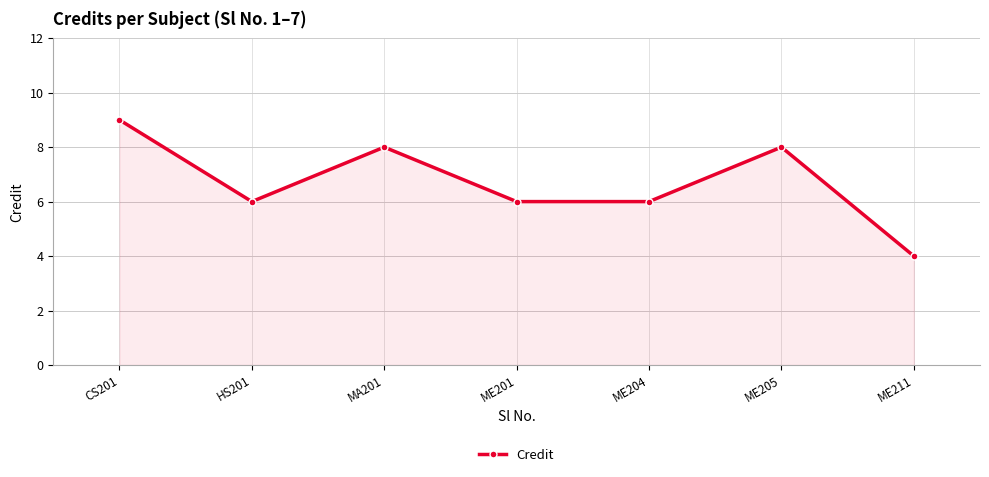

Reading left to right, list all the values displayed in this chart.

9	6	8	6	6	8	4